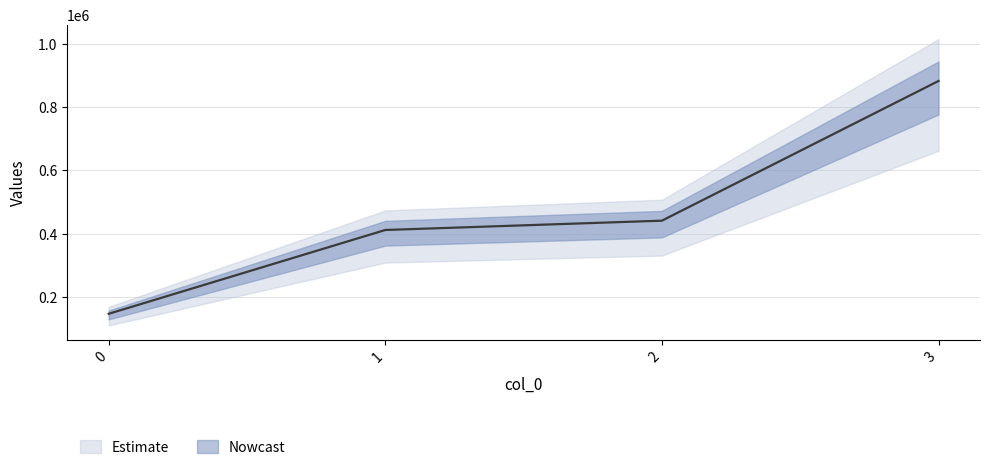

What is the average value?

470400